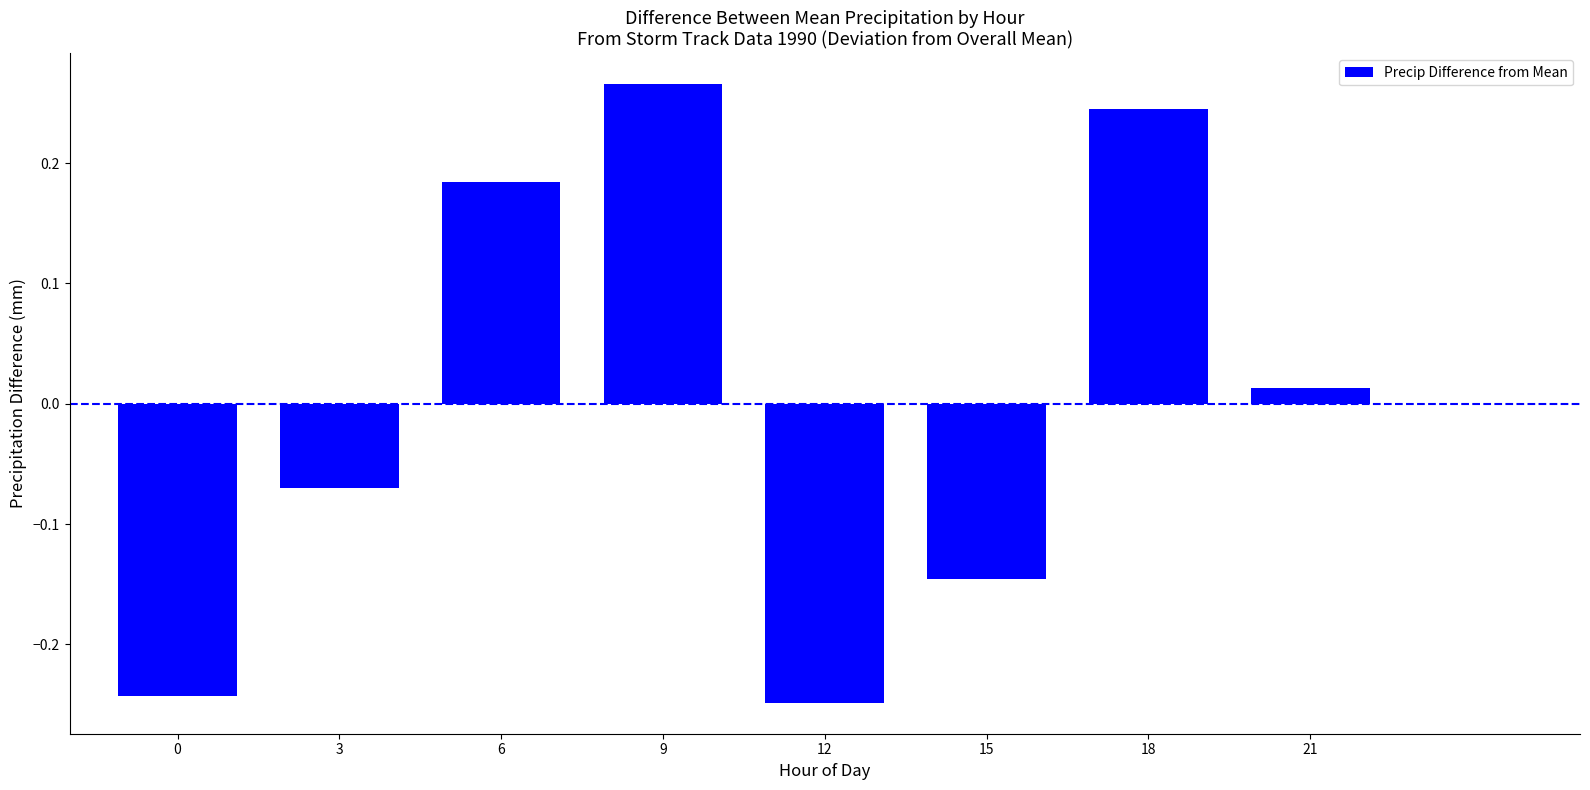

Where is the data nearest to the value 0?

21